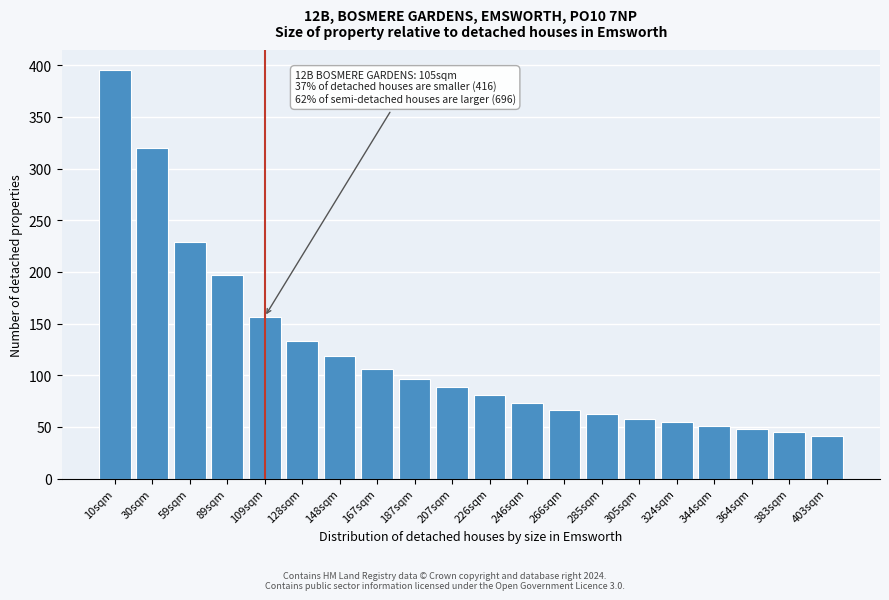

Reading left to right, what are all the values shown in this chart?

10sqm=395.0	30sqm=319.9	59sqm=228.5	89sqm=197.3	109sqm=156.5	128sqm=133.0	148sqm=118.4	167sqm=105.8	187sqm=96.4	207sqm=88.9	226sqm=80.9	246sqm=73.0	266sqm=66.1	285sqm=62.1	305sqm=57.7	324sqm=54.6	344sqm=51.1	364sqm=48.1	383sqm=44.9	403sqm=41.2